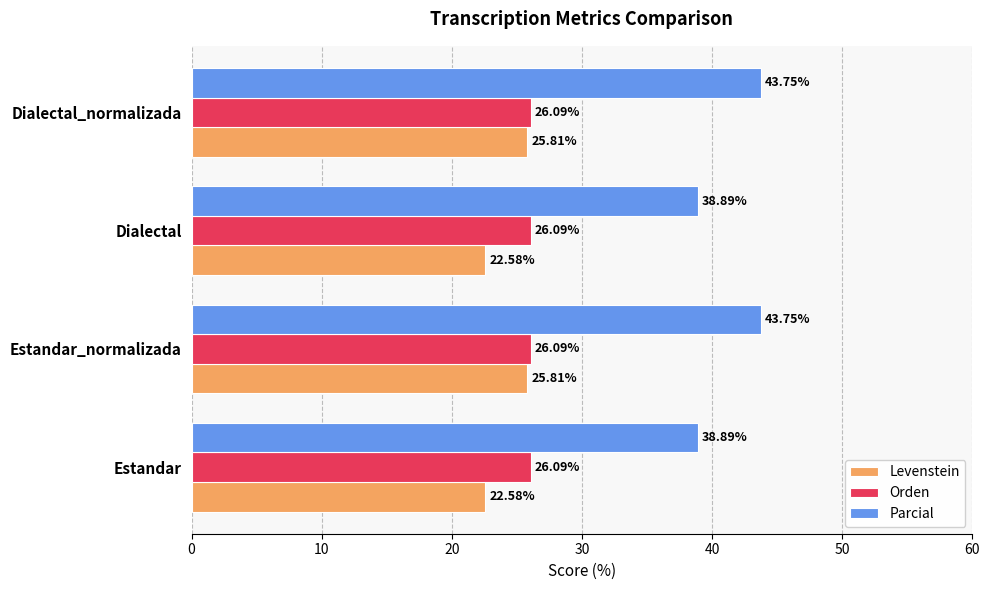

Which series has the largest total across all categories?

Parcial